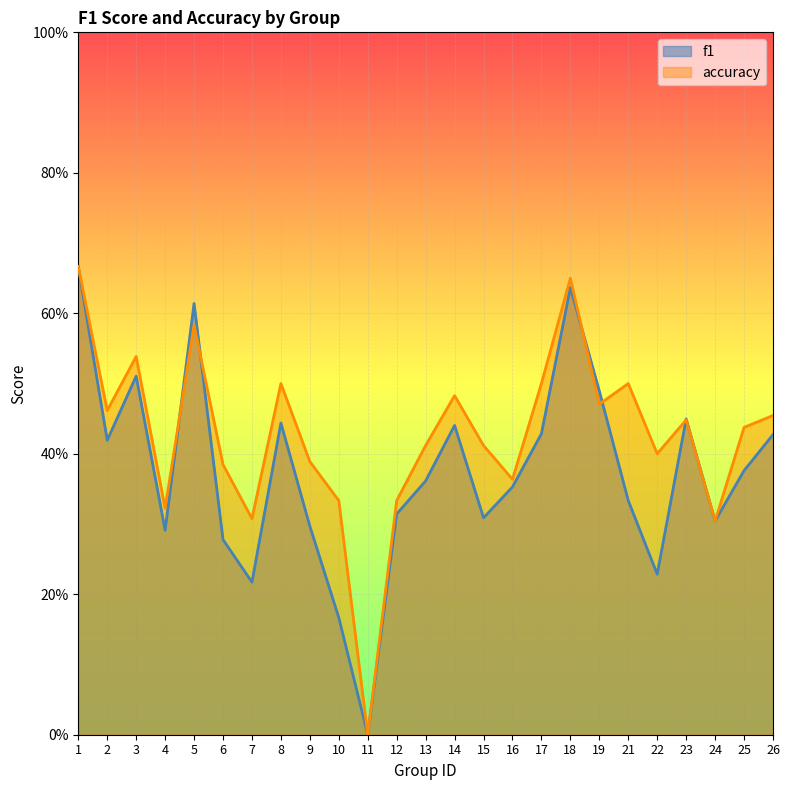

How many interior local peaks does the f1 series have?

6